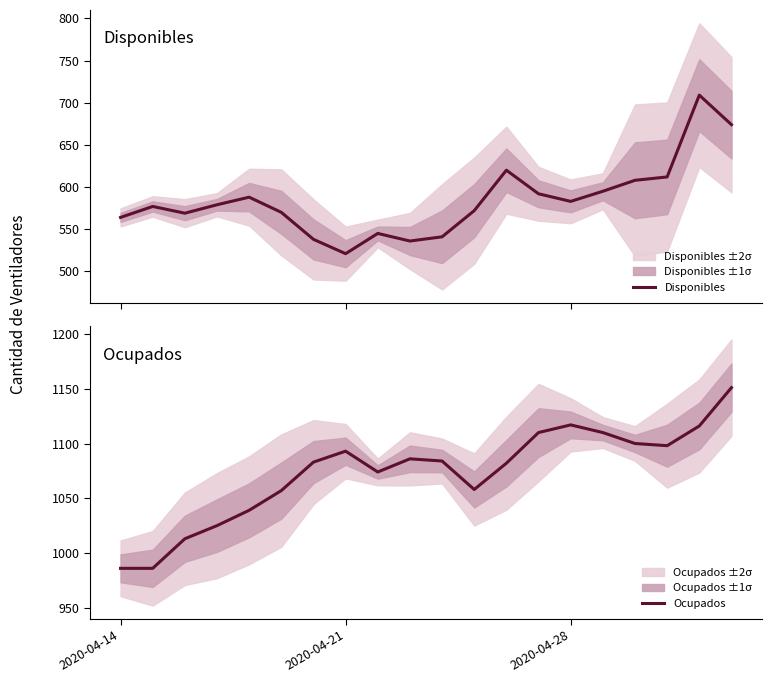

At how many categories does at least one series exceed 846?

20